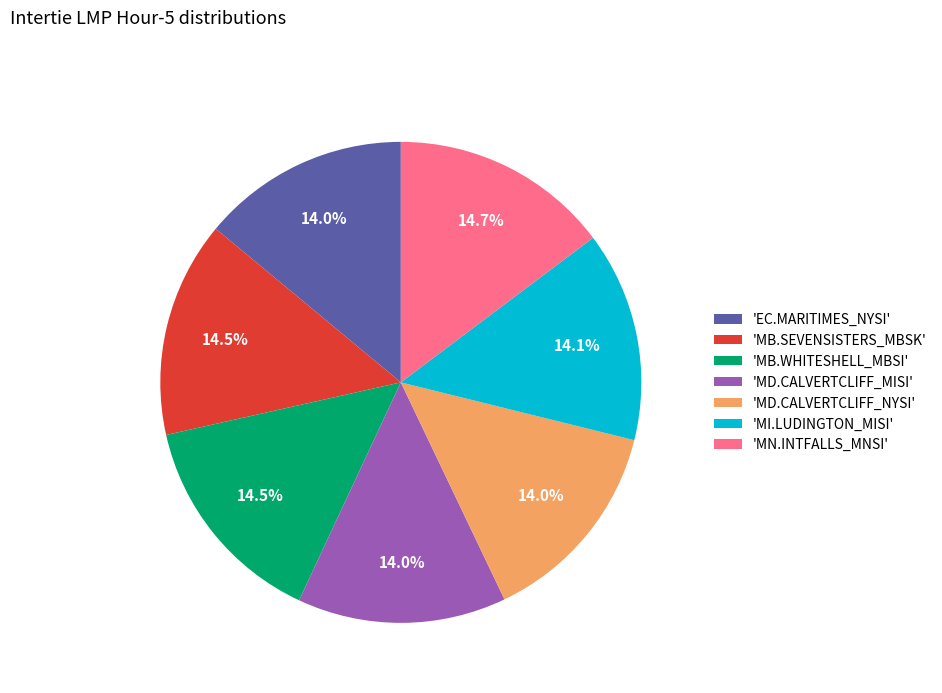

How many slices are in this pie chart?

7